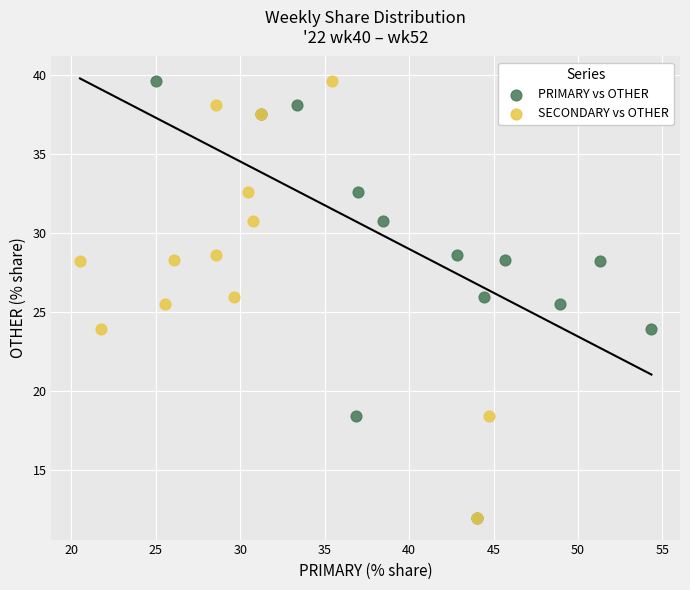

What are all the series names shown in the legend?

PRIMARY vs OTHER, SECONDARY vs OTHER